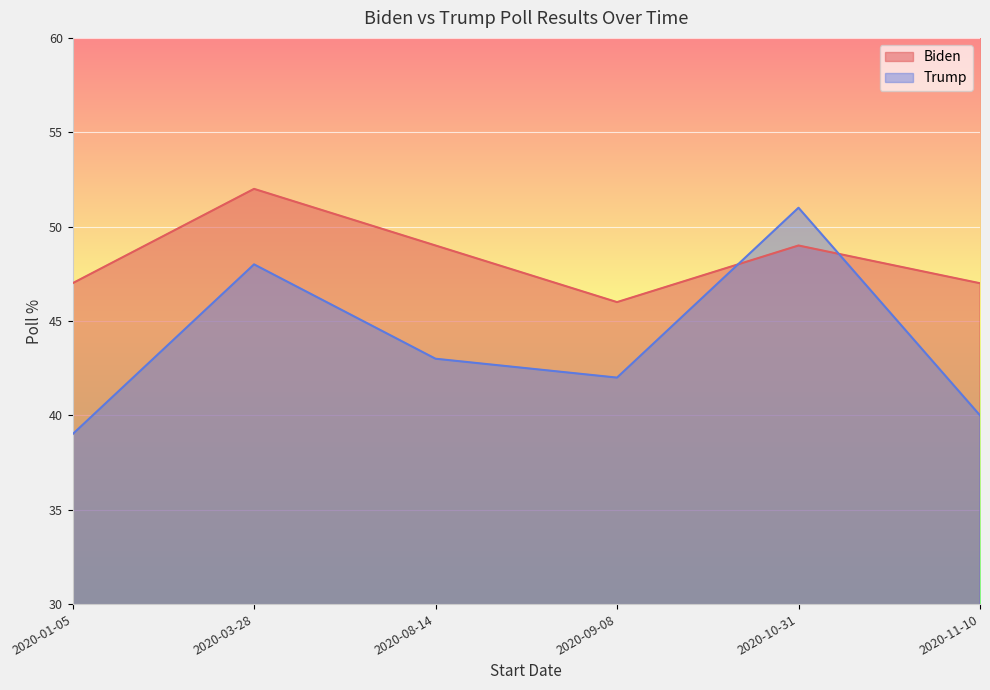

What is the difference between the maximum and minimum values in the Trump series?

12